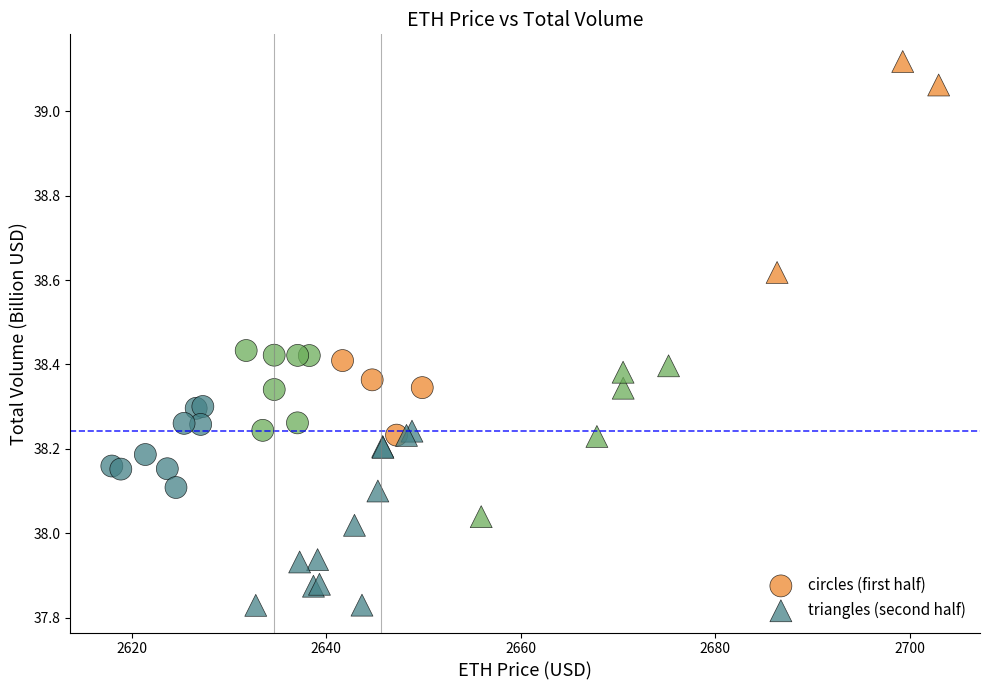

Which series reaches the minimum Y coordinate?

triangles (second half)